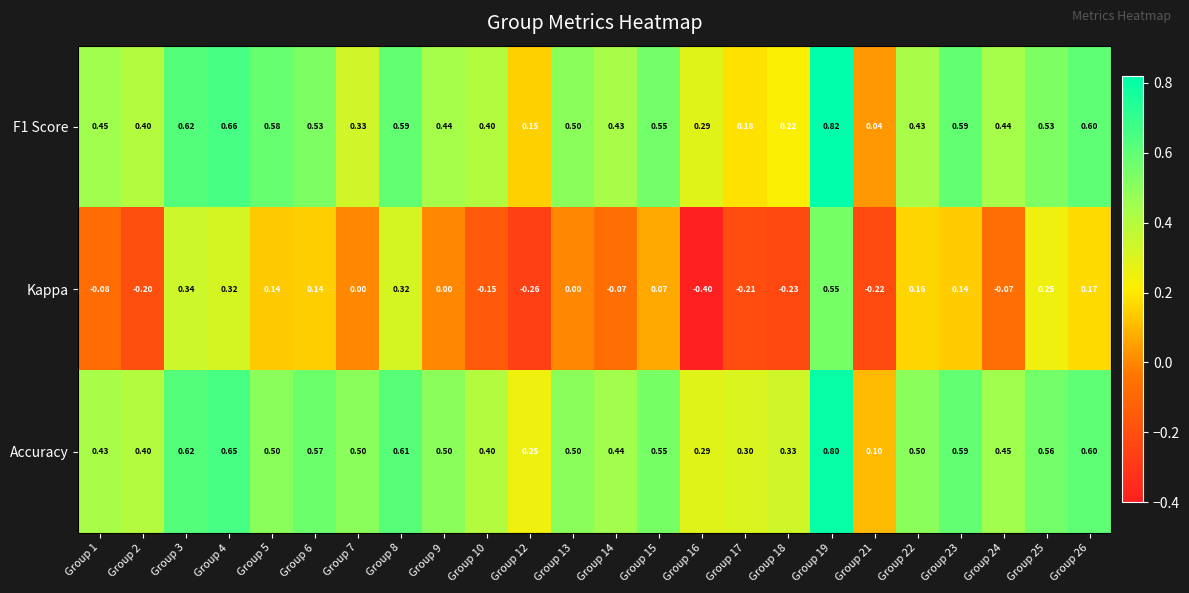

Which series has the largest total across all categories?

Accuracy